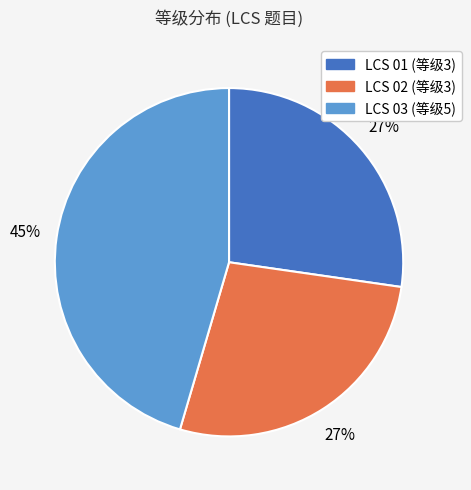

Approximately how many times larger is the value at LCS 02 compared to LCS 01?

1.0